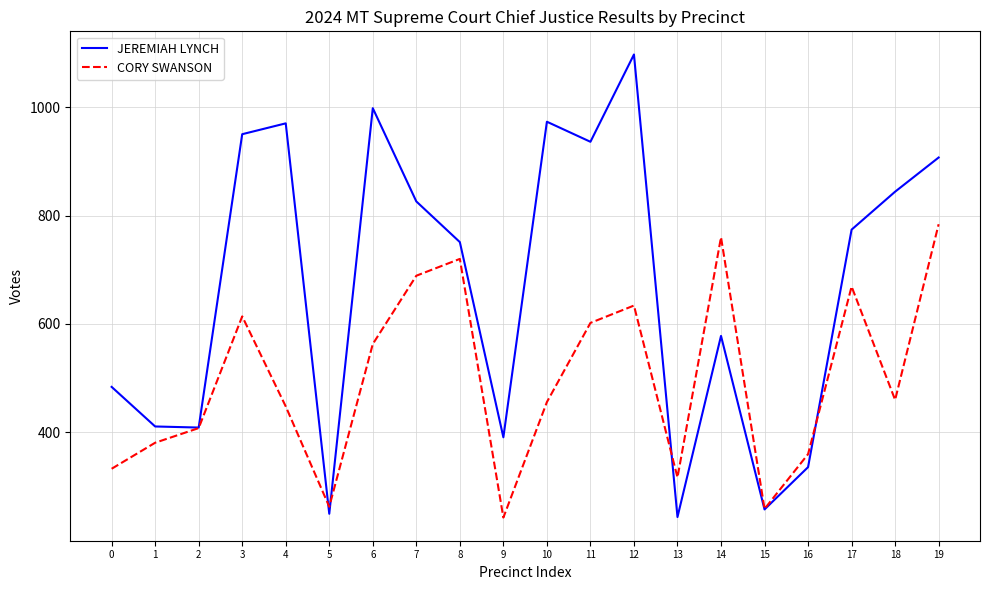

Is the value of JEREMIAH LYNCH at 5 greater than the value of CORY SWANSON at 11?

No